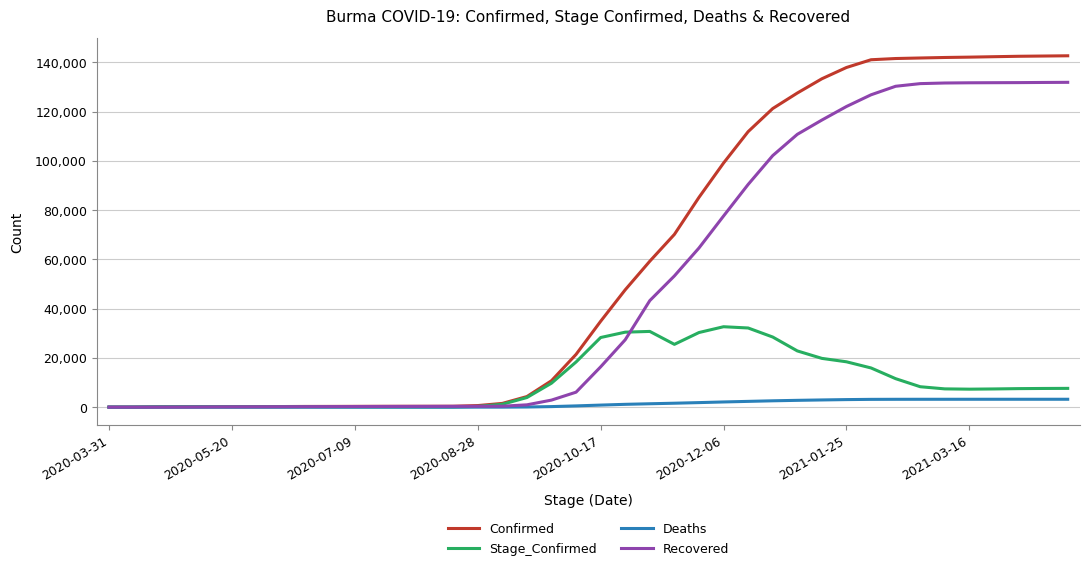

Which series has the largest total across all categories?

Confirmed